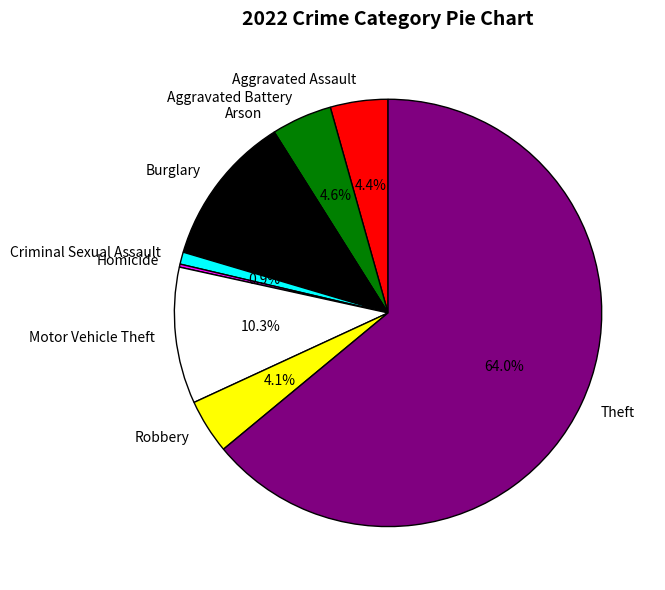

What is the largest slice in the pie chart?

Theft